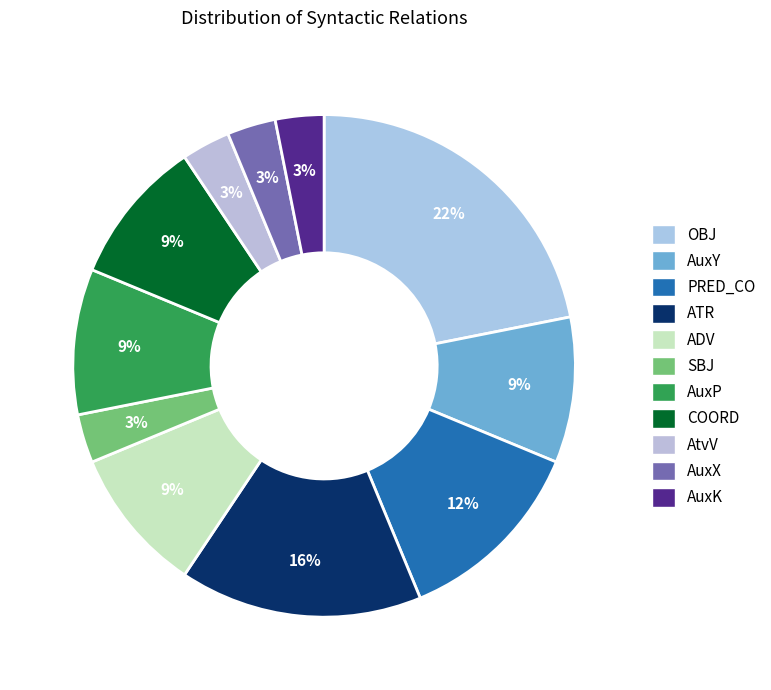

What percentage is the AuxK slice, to the nearest percent?

3%